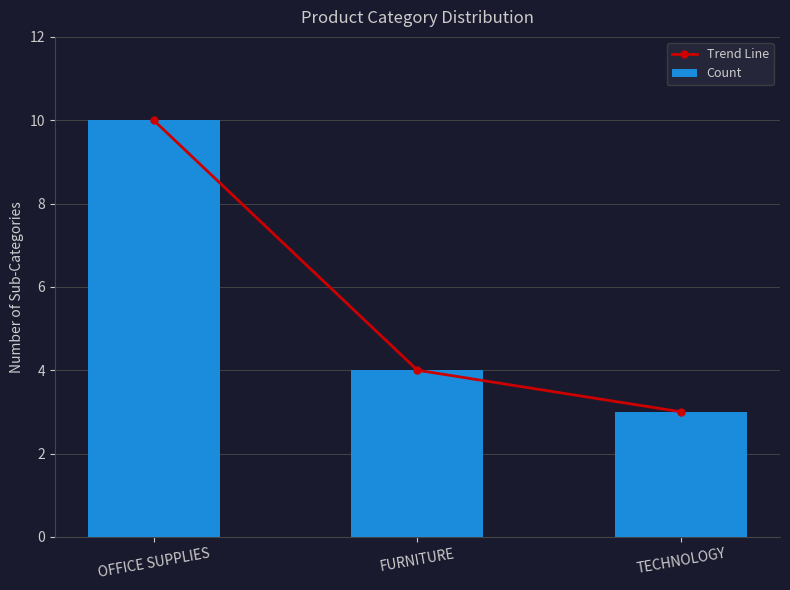

Reading left to right, what are all the values shown in this chart?

Trend Line: OFFICE SUPPLIES=10	FURNITURE=4	TECHNOLOGY=3
Count: OFFICE SUPPLIES=10	FURNITURE=4	TECHNOLOGY=3